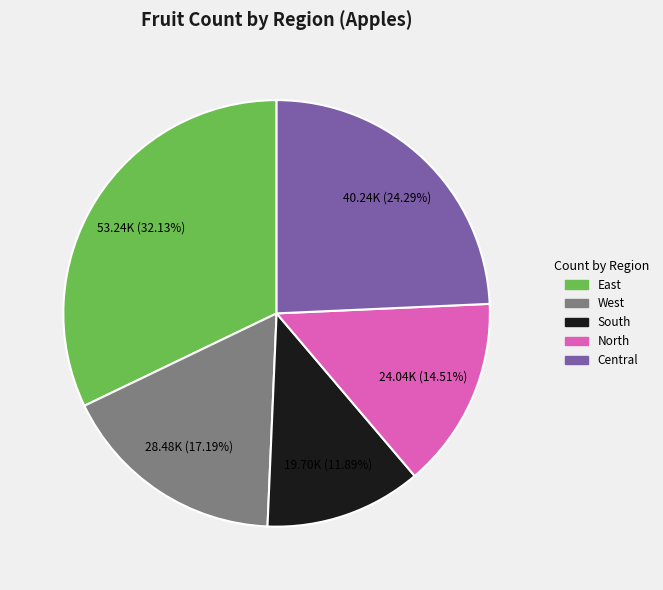

What is the largest slice in the pie chart?

East